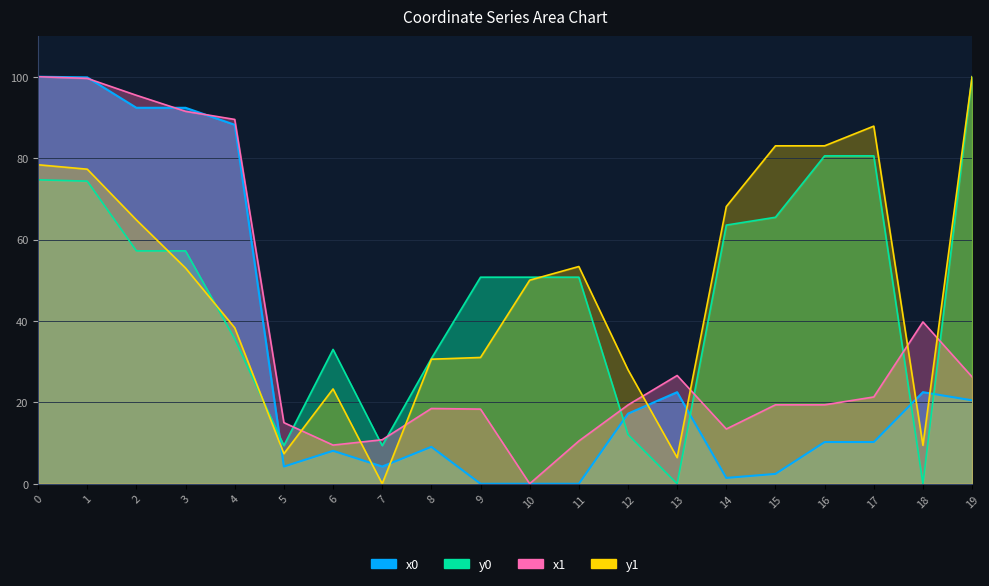

Reading left to right, what are all the values shown in this chart?

x0: 0=100.0	1=99.8	2=92.4	3=92.4	4=88.2	5=4.2	6=8.1	7=4.2	8=9.1	9=0.0	10=0.0	11=0.0	12=17.2	13=22.5	14=1.4	15=2.4	16=10.2	17=10.2	18=22.5	19=20.5
y0: 0=74.7	1=74.3	2=57.2	3=57.2	4=35.6	5=9.4	6=33.0	7=9.4	8=30.8	9=50.7	10=50.7	11=50.7	12=12.1	13=0.0	14=63.6	15=65.5	16=80.6	17=80.6	18=0.0	19=100.0
x1: 0=100.0	1=99.6	2=95.4	3=91.5	4=89.5	5=15.0	6=9.5	7=10.8	8=18.5	9=18.3	10=0.0	11=10.5	12=19.4	13=26.6	14=13.5	15=19.4	16=19.4	17=21.3	18=39.8	19=26.3
y1: 0=78.4	1=77.3	2=64.8	3=53.0	4=38.3	5=7.4	6=23.3	7=0.0	8=30.6	9=31.0	10=50.0	11=53.4	12=28.0	13=6.4	14=68.1	15=83.0	16=83.0	17=87.9	18=9.4	19=100.0